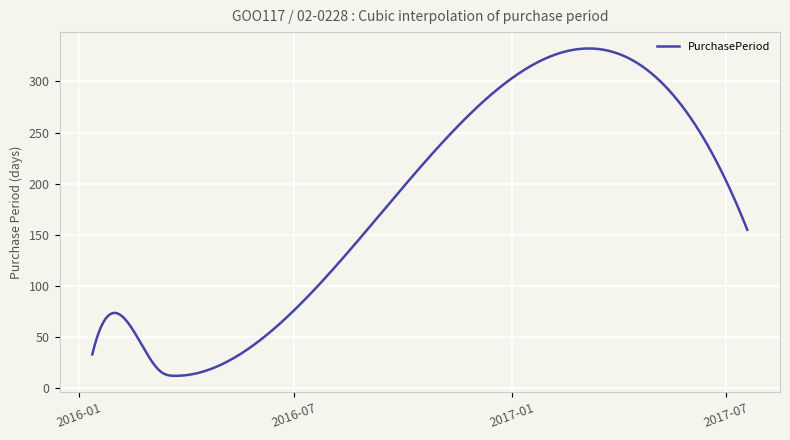

What is the average value?

180.9